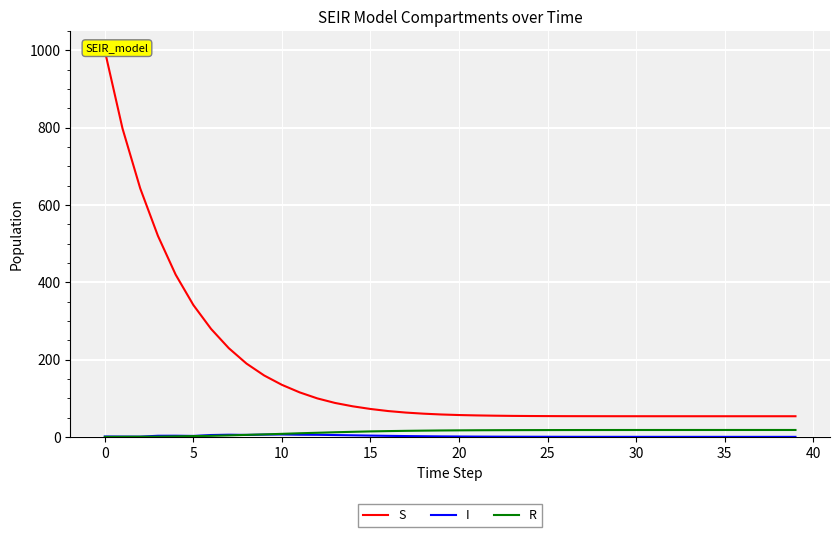

How many positive values does the R series have?

39